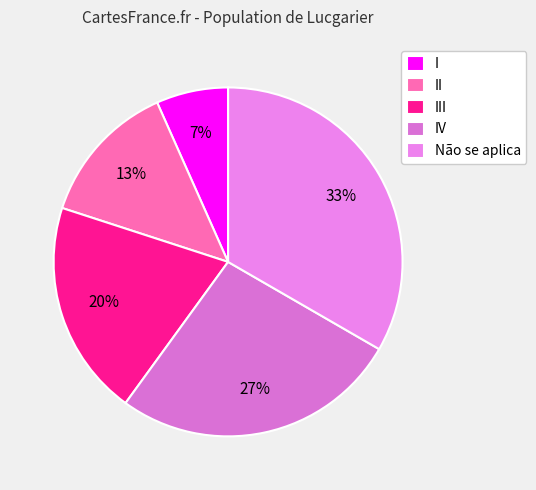

What percentage do II and I together represent?

20.0%